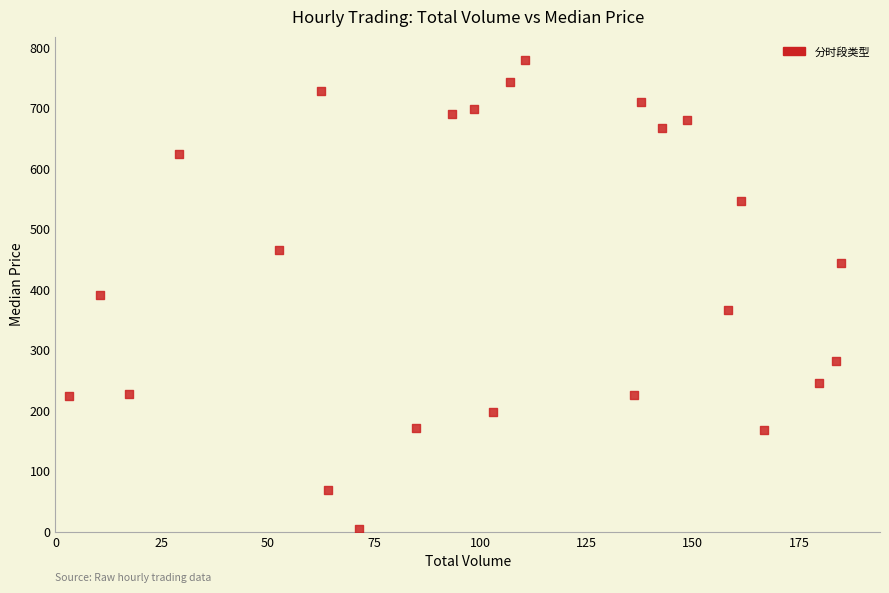

What is the range of X values (max minus min)?

181.8